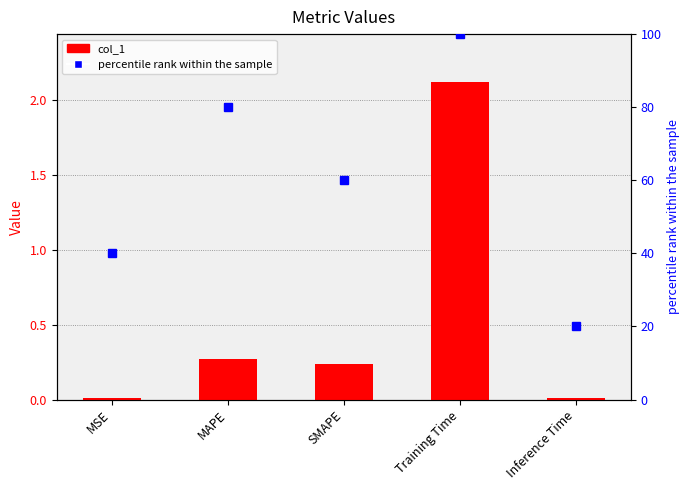

What value does the col_1 series have at SMAPE?

0.2